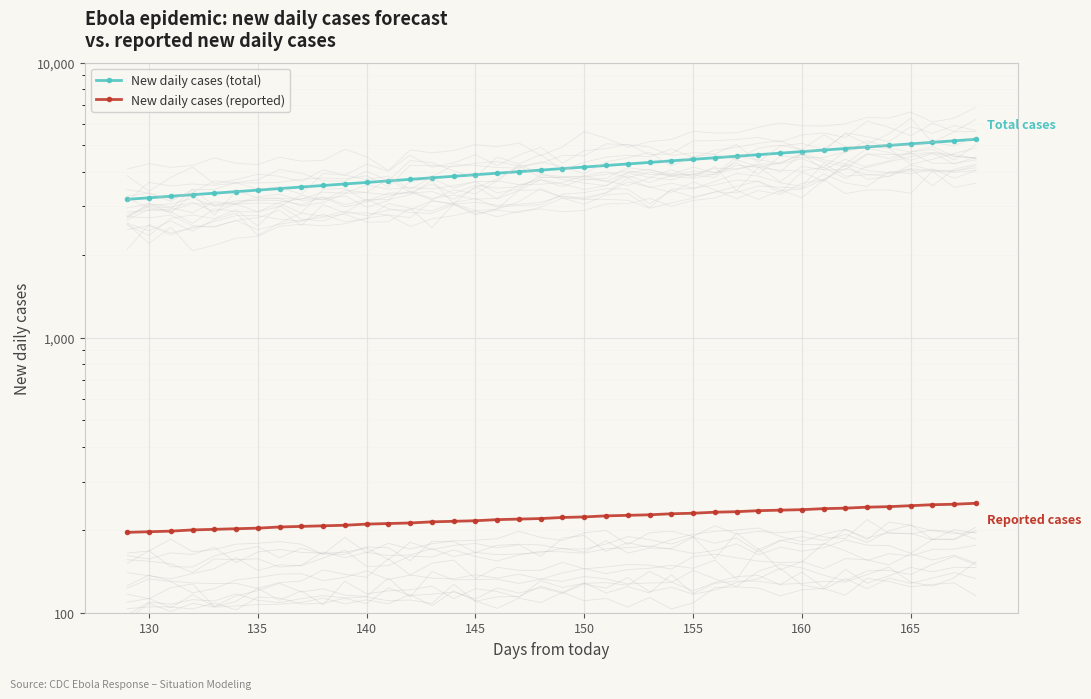

What is the lowest value of the New daily cases (total) series?

3185